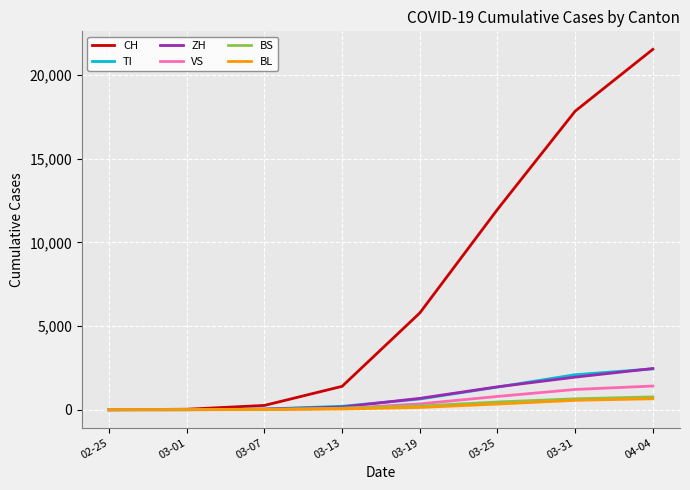

What is the sum of all TI values?

6774